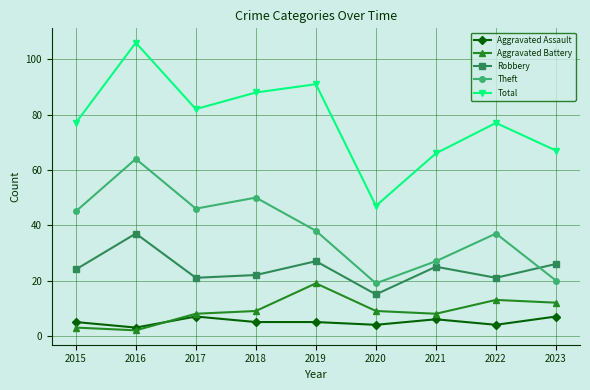

What is the total value across all series at 2018?

174